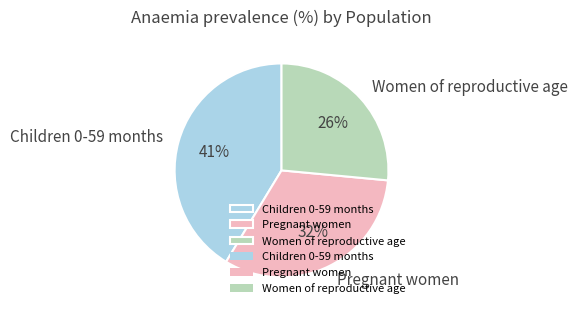

The Women of reproductive age slice represents 20% of the pie. True or false?

False